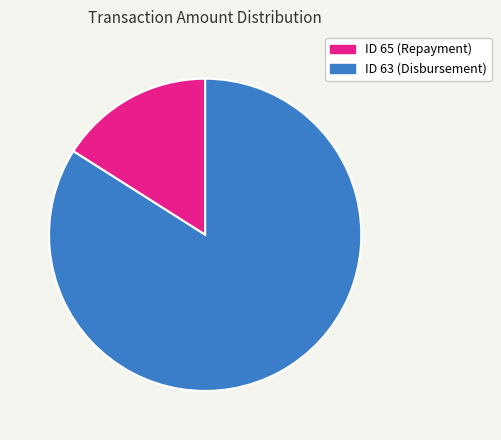

Is there any slice that represents more than half of the pie?

Yes